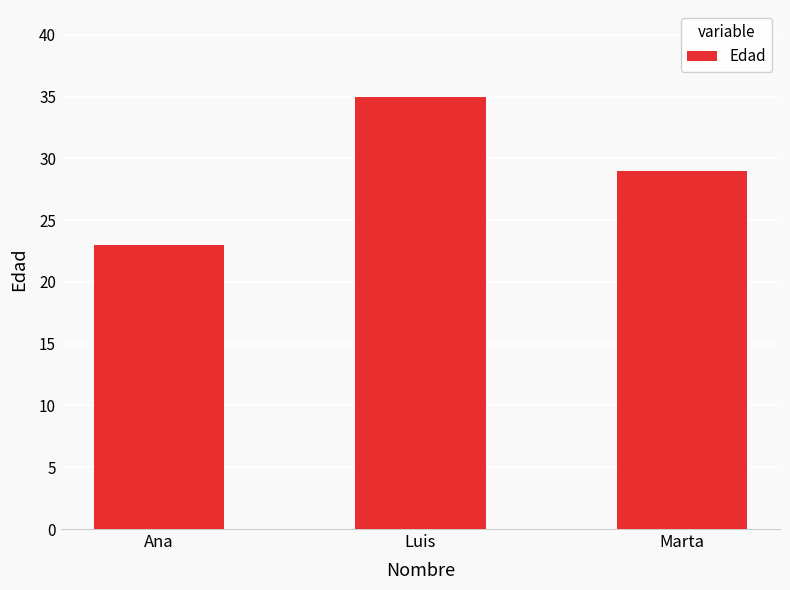

Which label corresponds to the largest value in the chart?

Luis